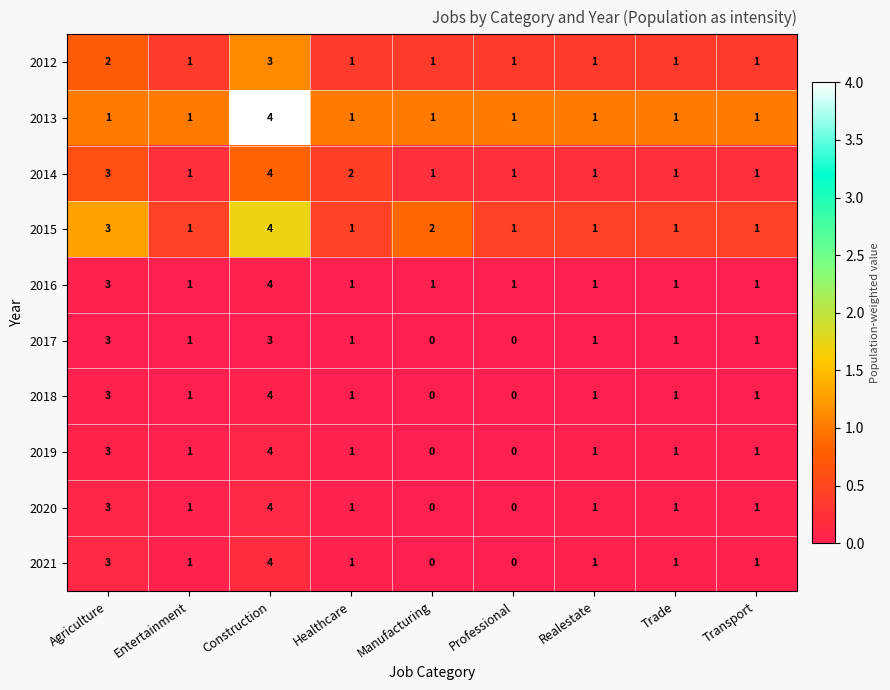

At which label does 2021 first exceed 1?

Agriculture